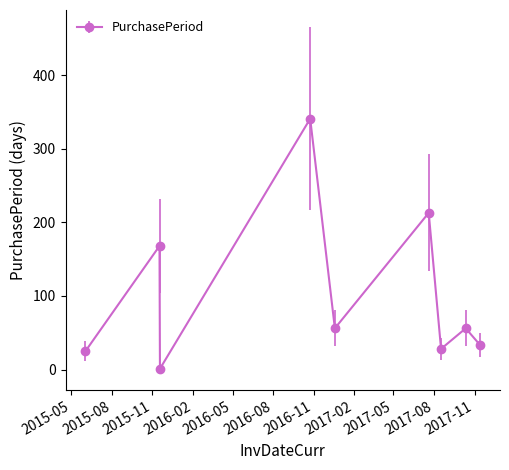

How many interior local valleys (lower than both neighbors) does the data have?

3